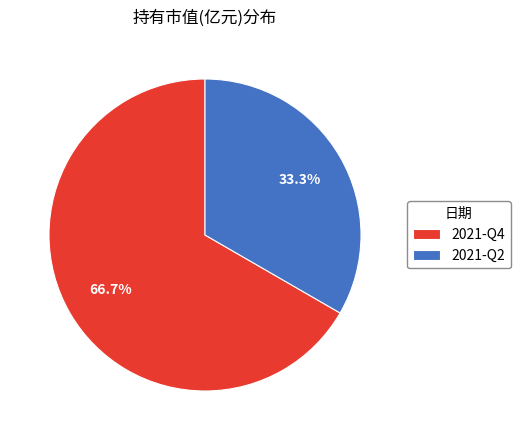

To the nearest percent, what is the difference between the largest and smallest slice percentages?

33%